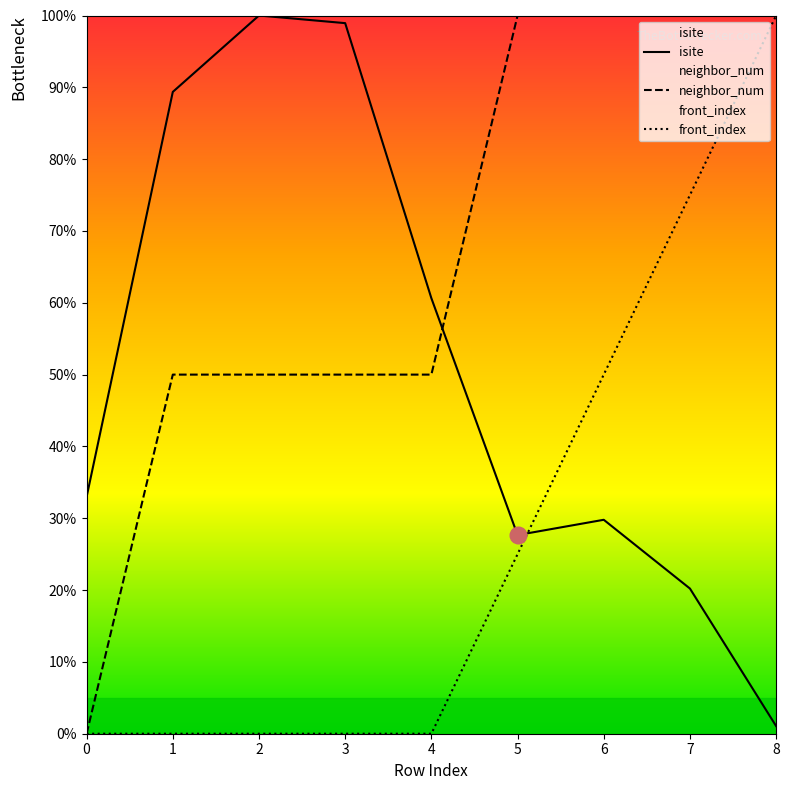

At which category does isite reach its first local peak?

2